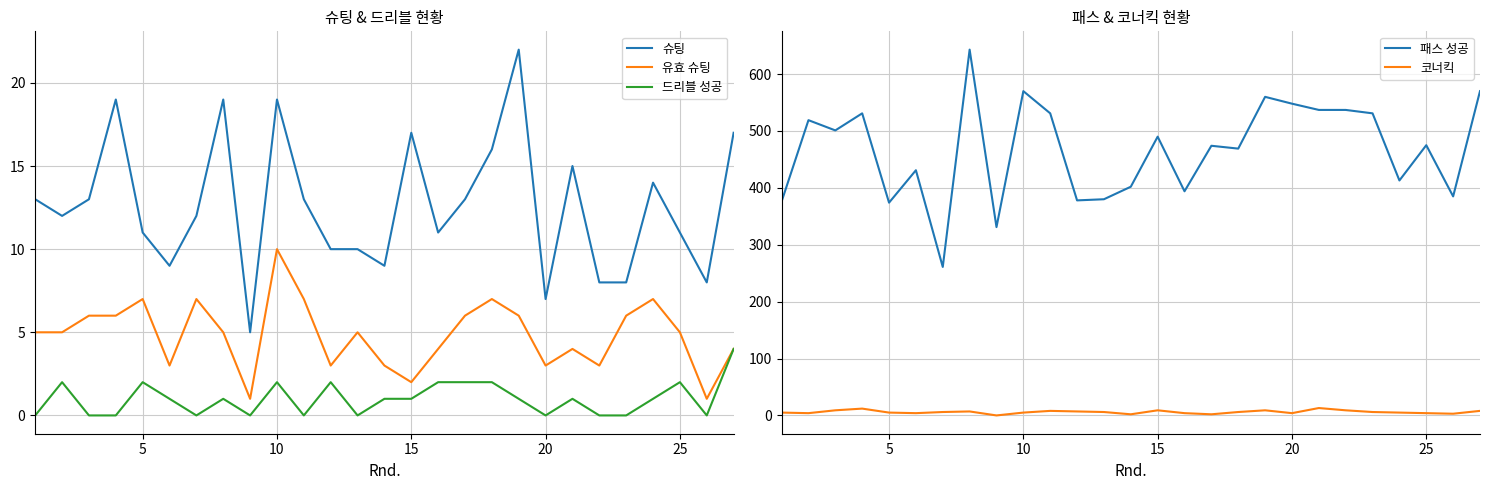

The value of 유효 슈팅 at 20 is 4. True or false?

False